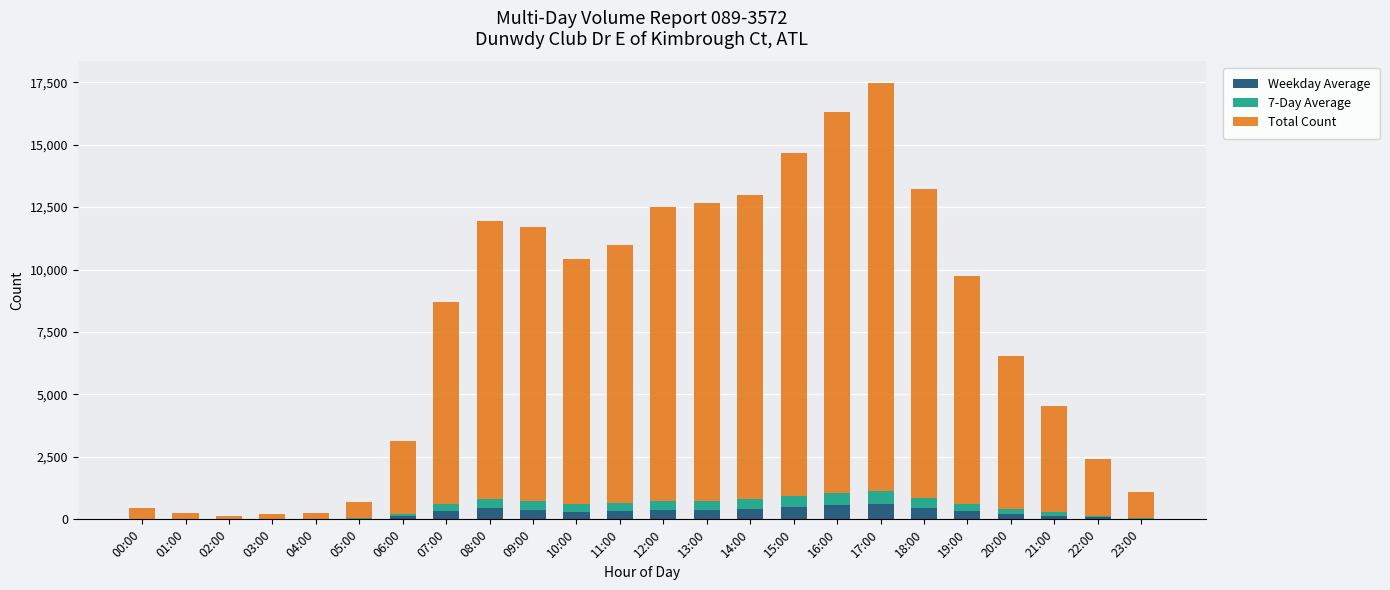

At which category is the sum across all series the highest?

17:00